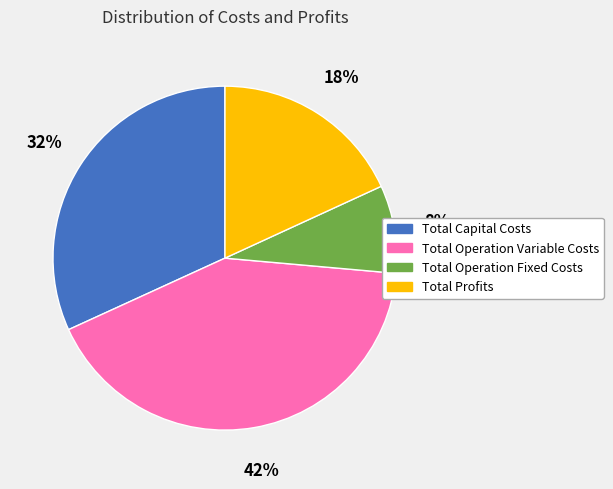

To the nearest percent, what is the average slice percentage?

25%